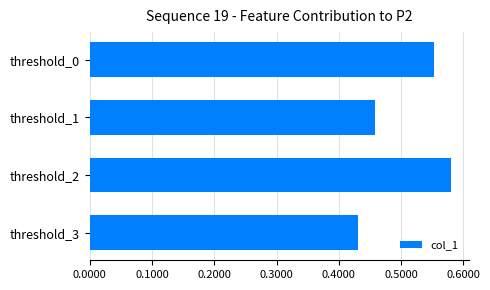

Does the chart contain stacked bars?

No